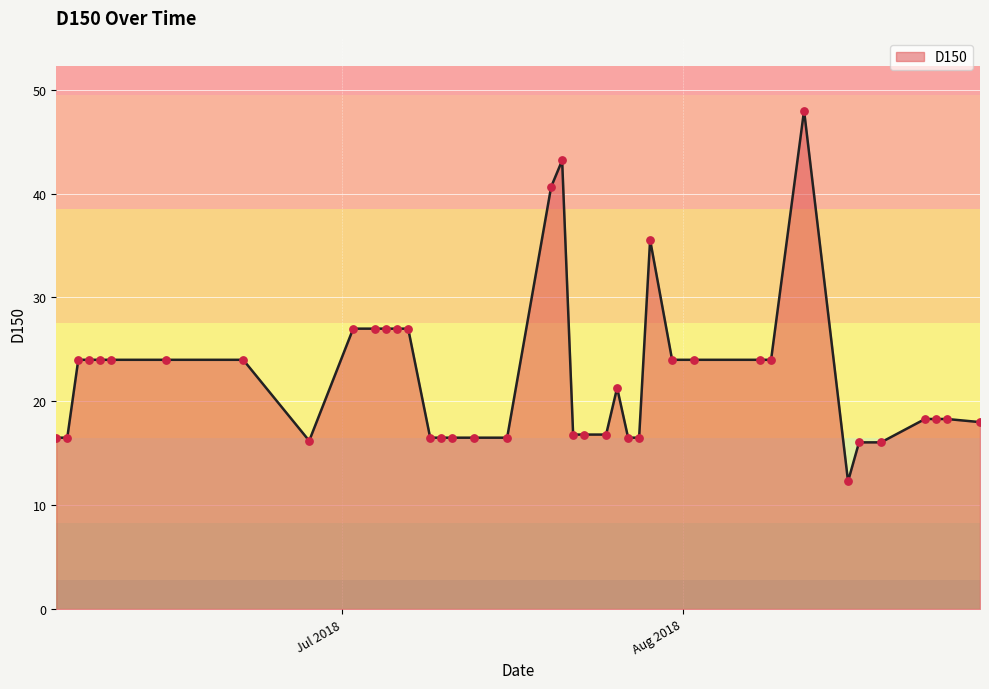

What is the maximum value shown in the chart?

48.0